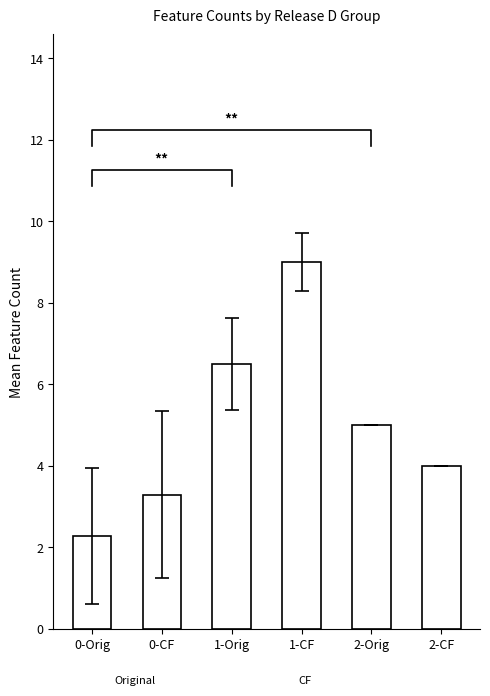

How many data points does each series have?

6